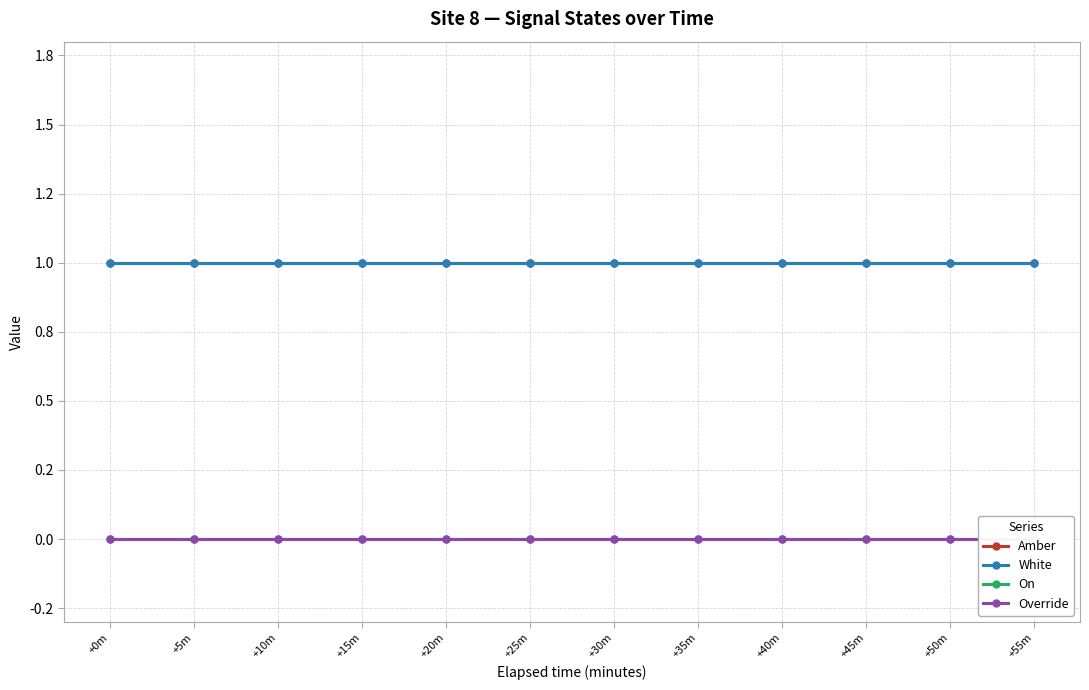

Reading left to right, transcribe all the data shown in this chart.

Amber: +0m=1	+5m=1	+10m=1	+15m=1	+20m=1	+25m=1	+30m=1	+35m=1	+40m=1	+45m=1	+50m=1	+55m=1
White: +0m=1	+5m=1	+10m=1	+15m=1	+20m=1	+25m=1	+30m=1	+35m=1	+40m=1	+45m=1	+50m=1	+55m=1
On: +0m=0	+5m=0	+10m=0	+15m=0	+20m=0	+25m=0	+30m=0	+35m=0	+40m=0	+45m=0	+50m=0	+55m=0
Override: +0m=0	+5m=0	+10m=0	+15m=0	+20m=0	+25m=0	+30m=0	+35m=0	+40m=0	+45m=0	+50m=0	+55m=0